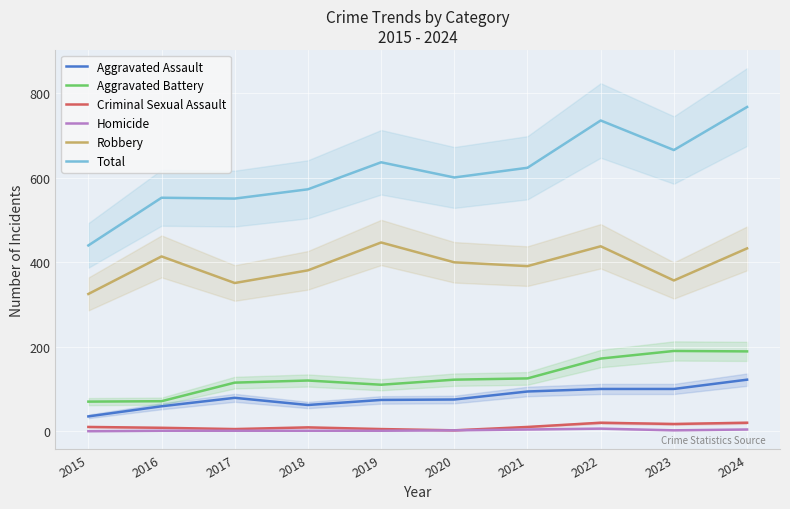

What is the average value of the Aggravated Assault series?

80